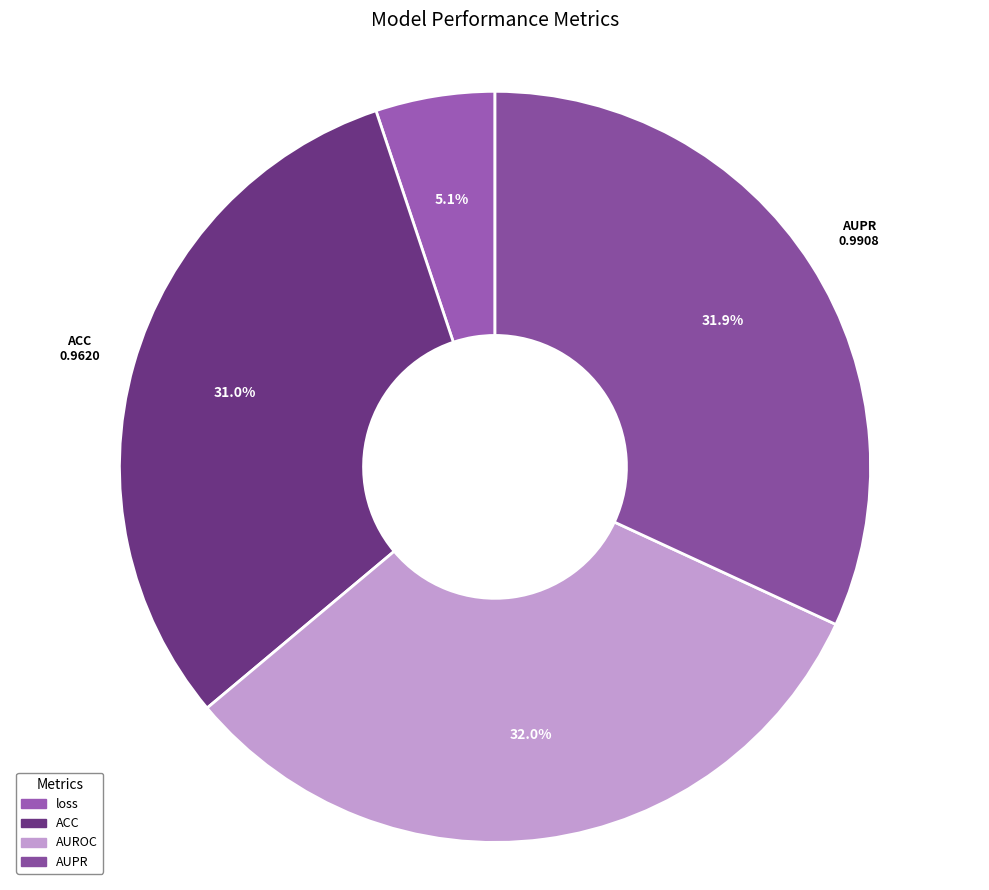

Count the number of slices in the pie.

4